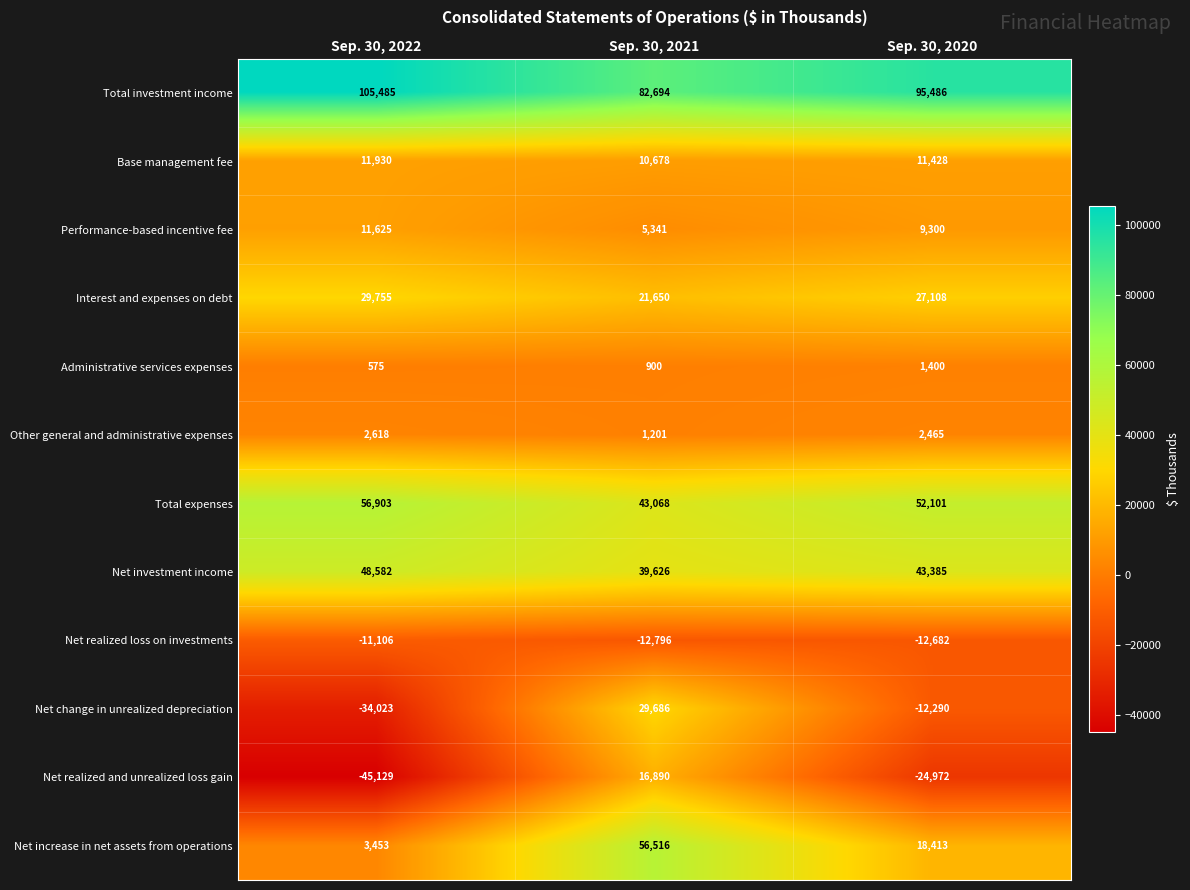

At which category does the chart reach its peak across all series?

Sep. 30, 2022